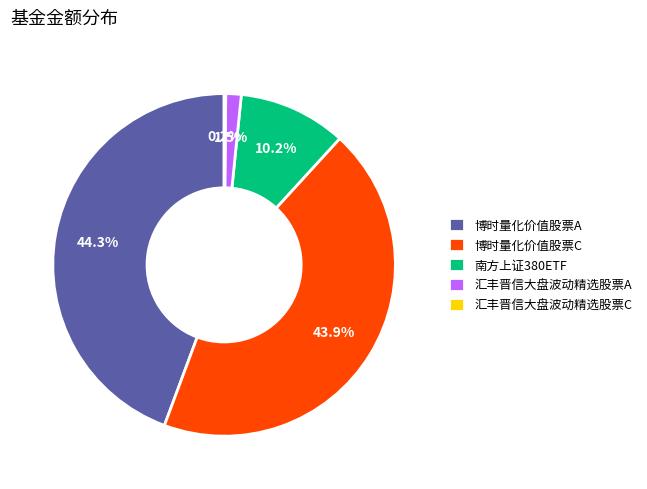

Combined, do 博时量化价值股票A and 南方上证380ETF account for over 50%?

Yes